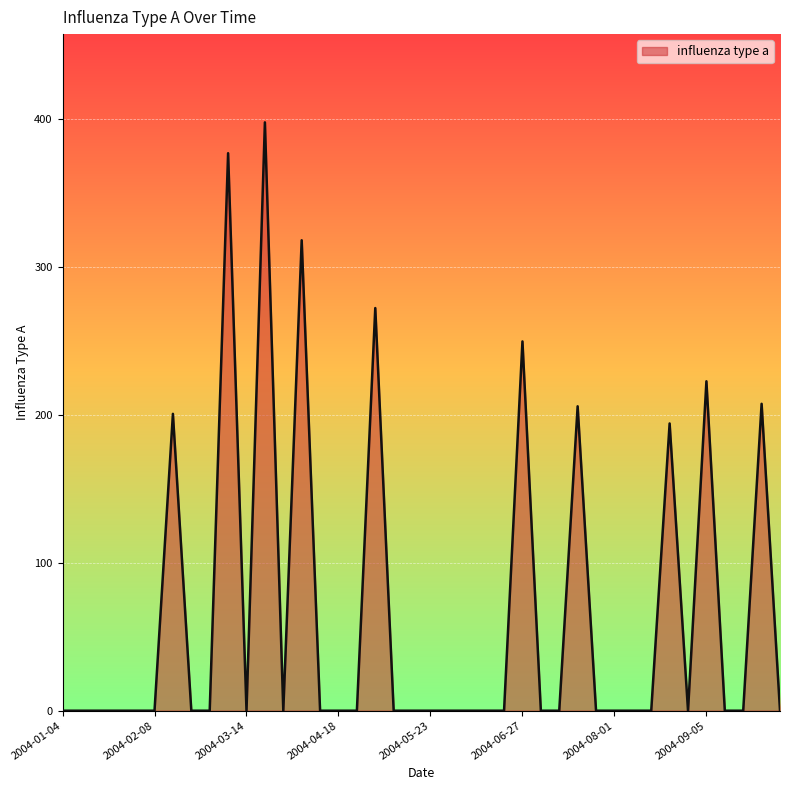

What is the greatest value displayed?

397.4